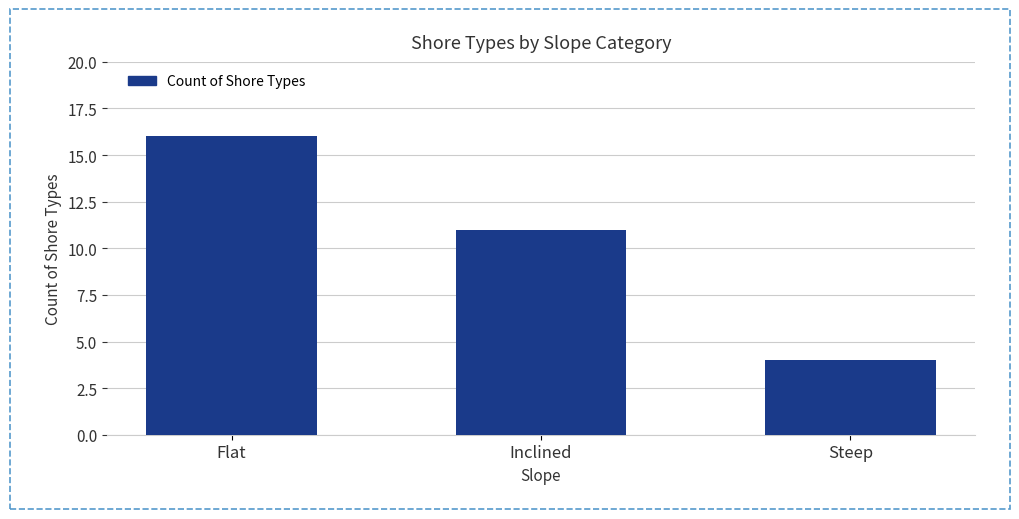

Which category has the lowest value across all series?

Steep